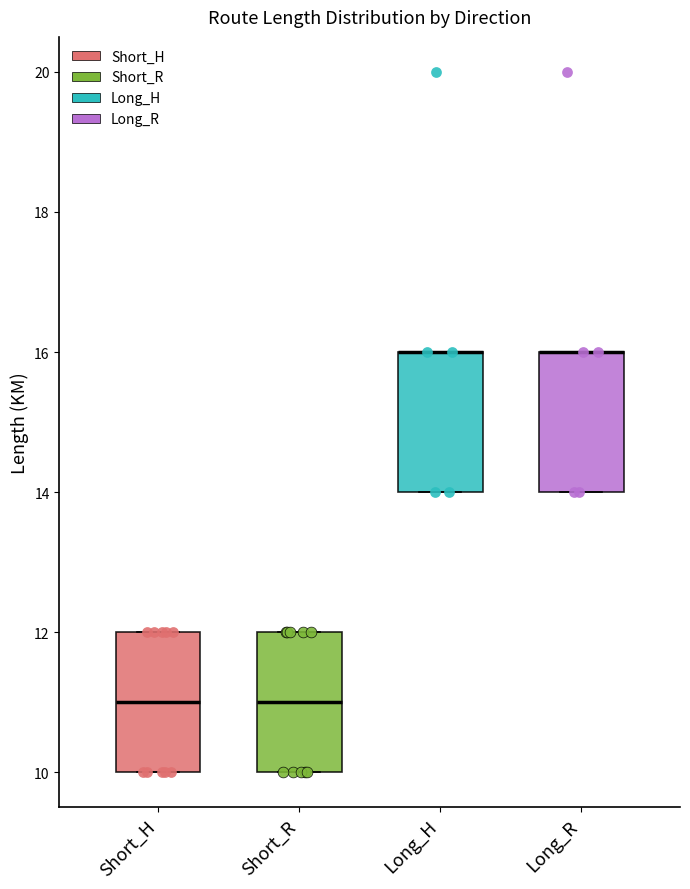

Where is the upper edge of the box for Long_H on the y-axis? The values are not printed on the chart, so give them approximately, as read against the axis.

16